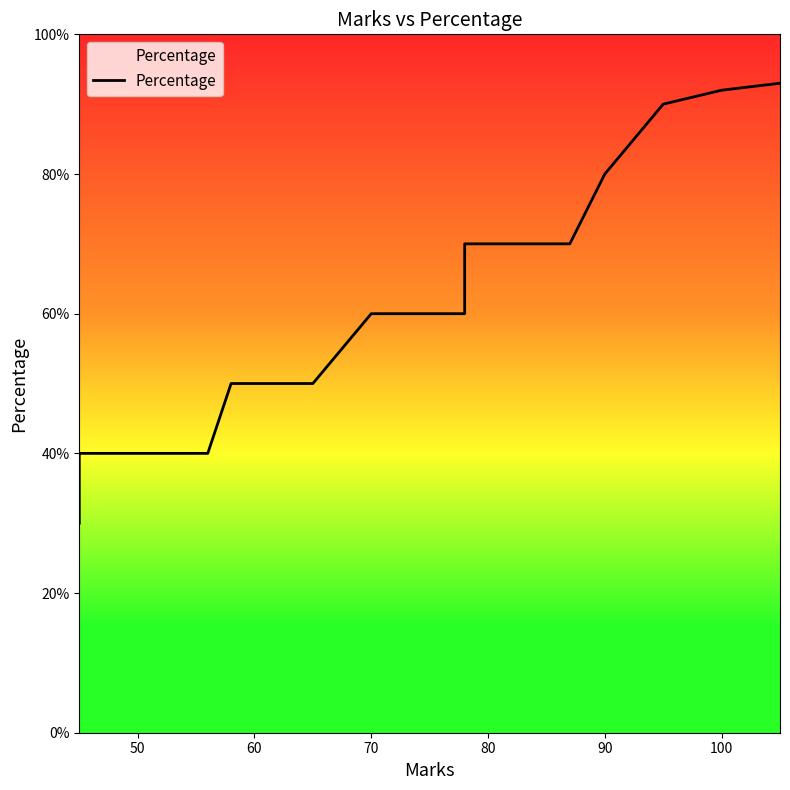

Reading right to left, what are all the values shown in this chart?

93	92	90	90	80	70	70	70	70	70	60	60	60	60	60	50	50	50	40	40	40	40	30